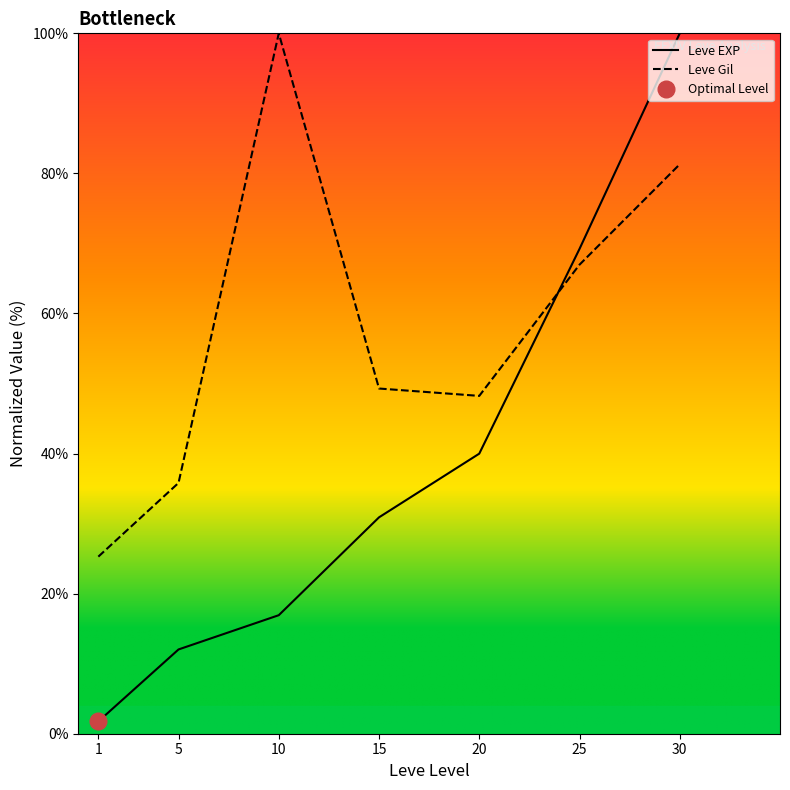

What is the sum of all Leve Gil values?

406.9